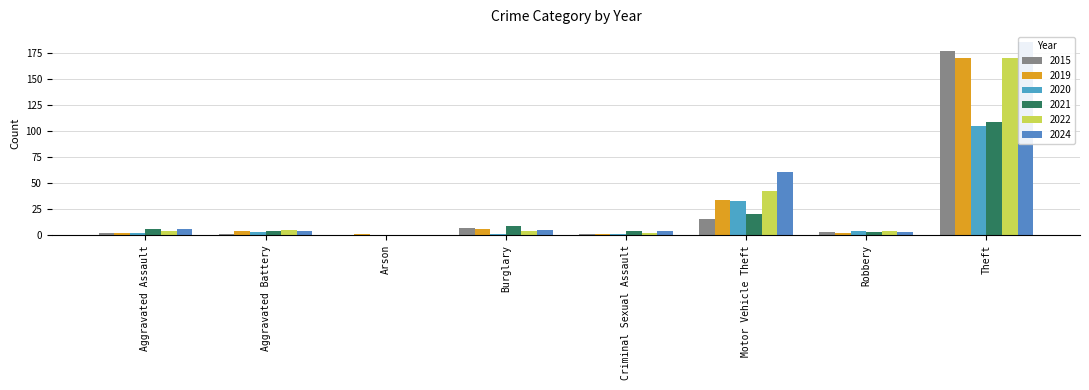

What is the total value across all series at Arson?

1